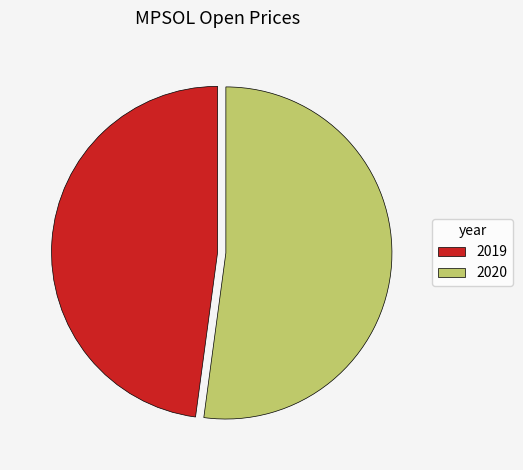

Is it true that 2020 is 52% of the pie?

True